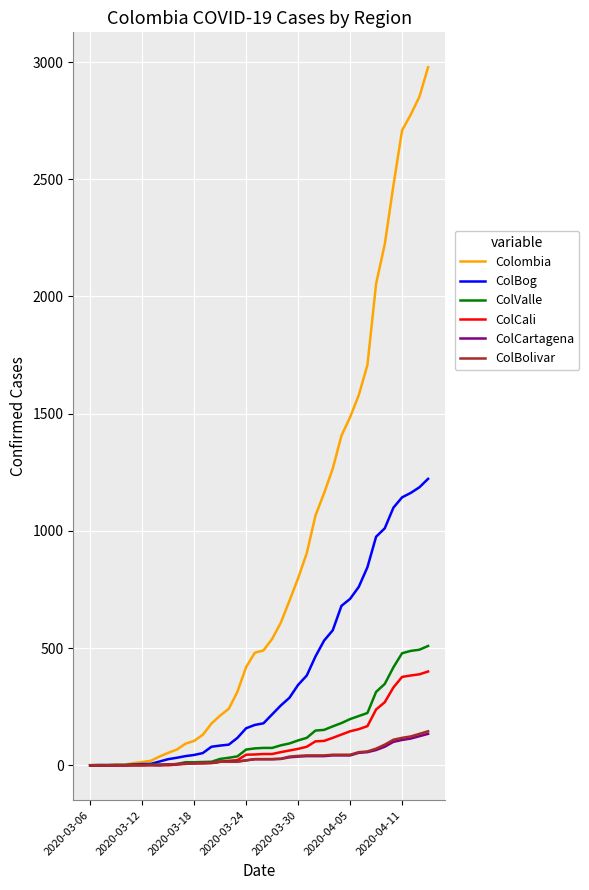

Which series has the largest total across all categories?

Colombia